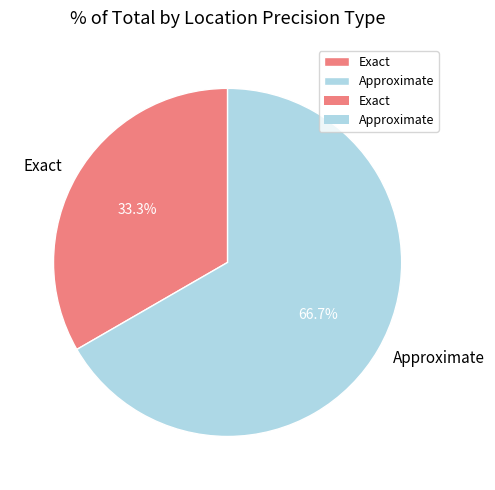

Which slice is the largest?

Approximate